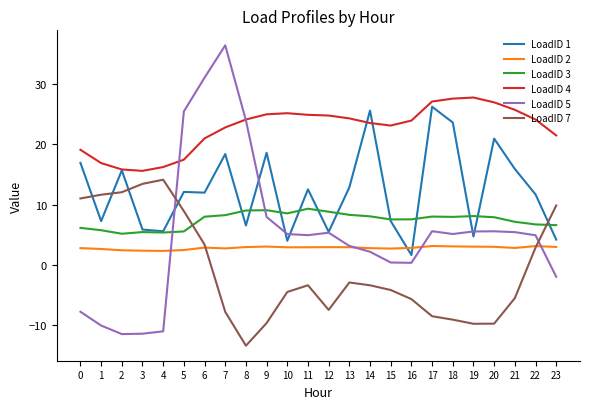

How many distinct data groups are displayed?

6